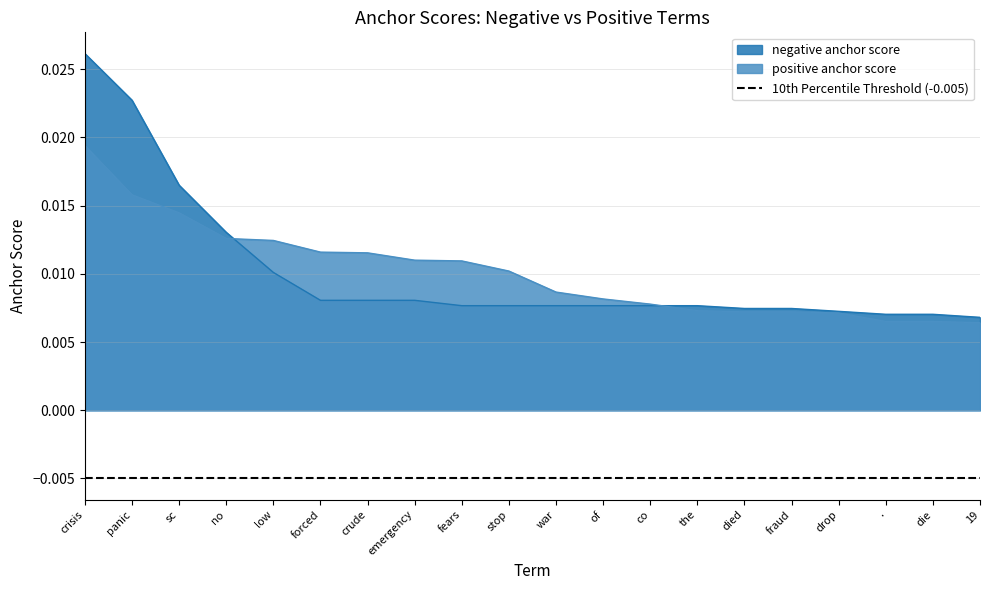

What position from the left is fraud?

16